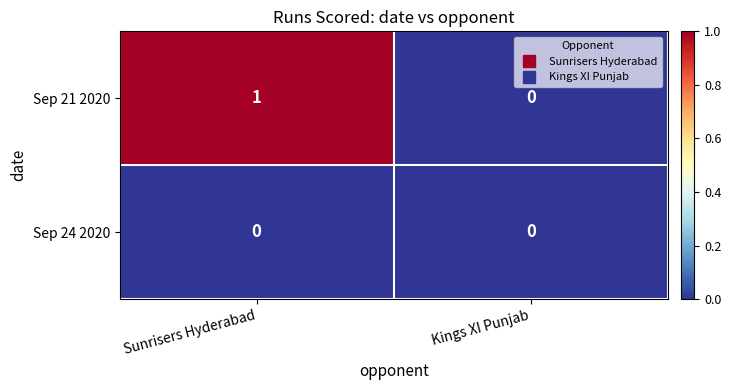

At which category is the sum across all series the highest?

Sunrisers Hyderabad